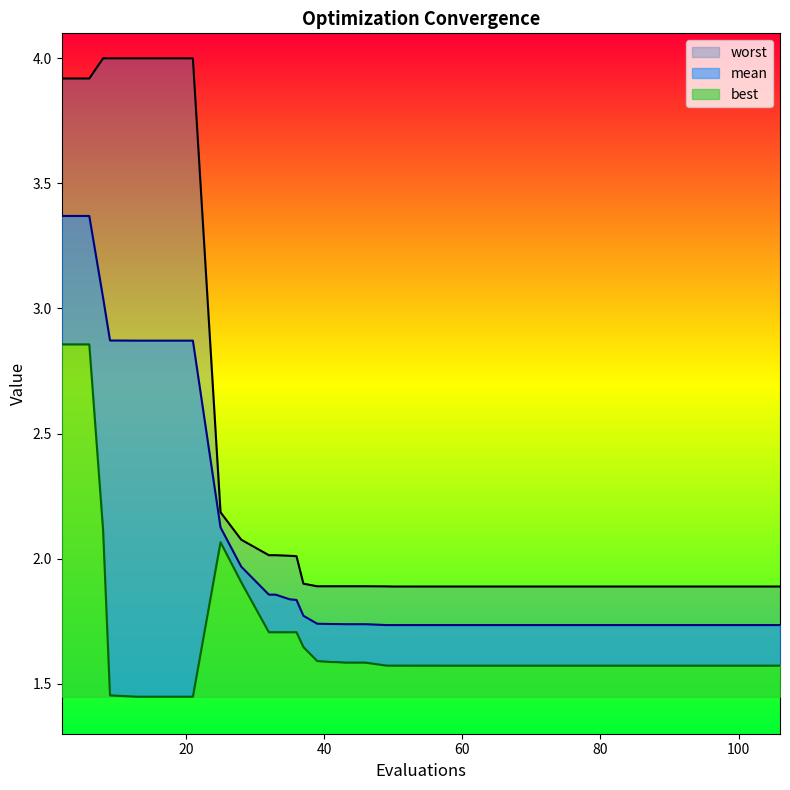

At which label is mean closest to 2?

28